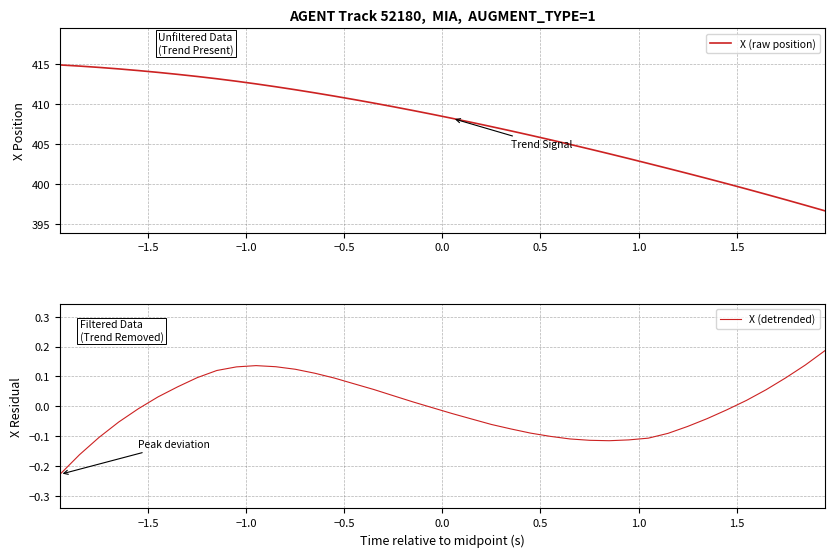

What is the difference between the second highest and second lowest values in the X (raw position) series?

17.4